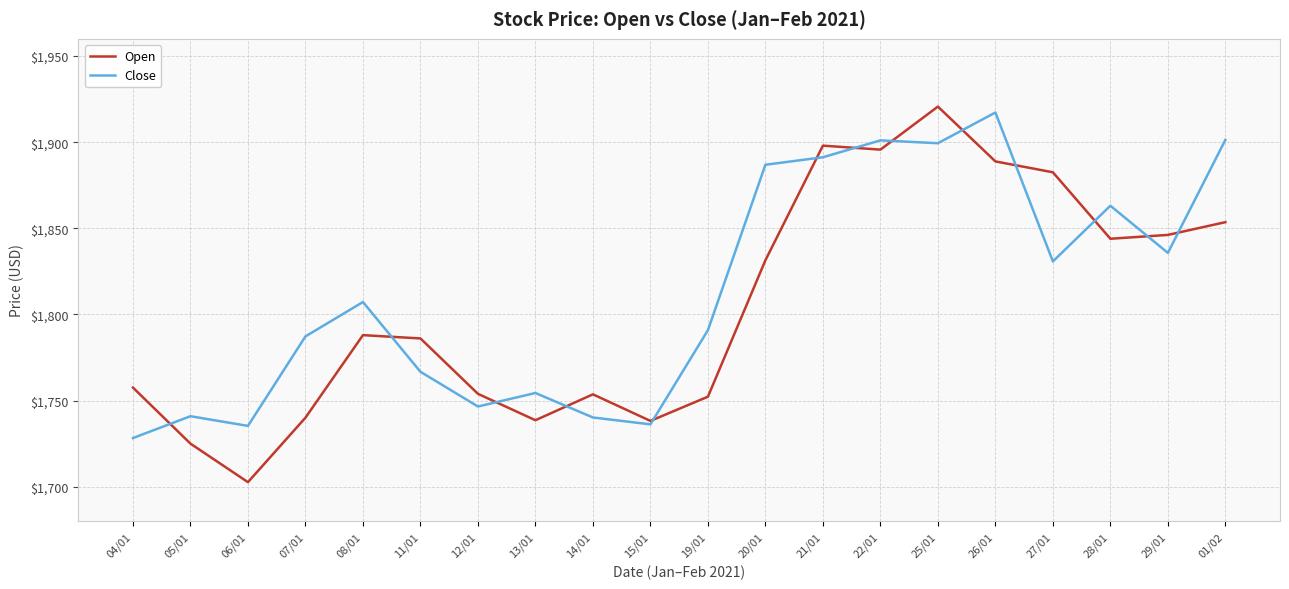

The value of Open at 28/01 is 1843.9. True or false?

True